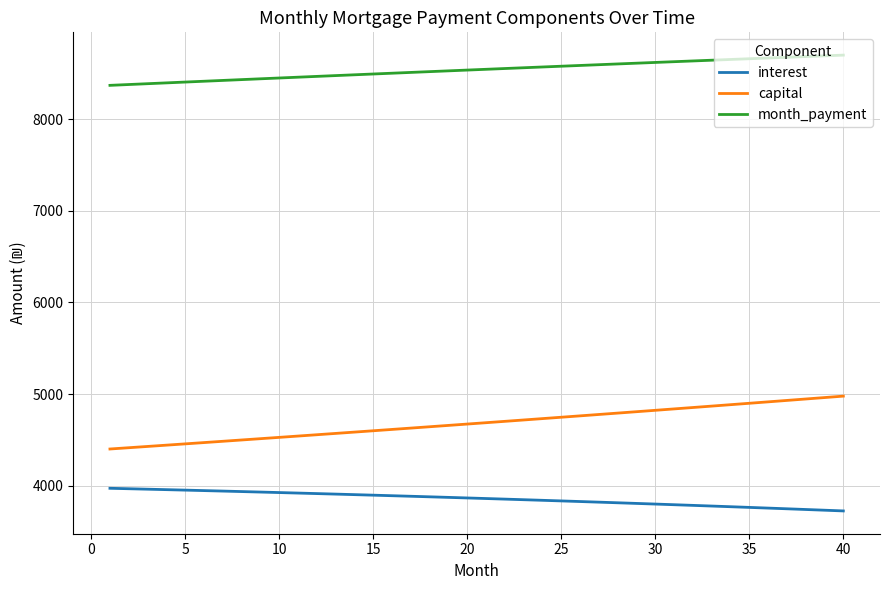

What is the minimum value shown in the chart?

3723.6